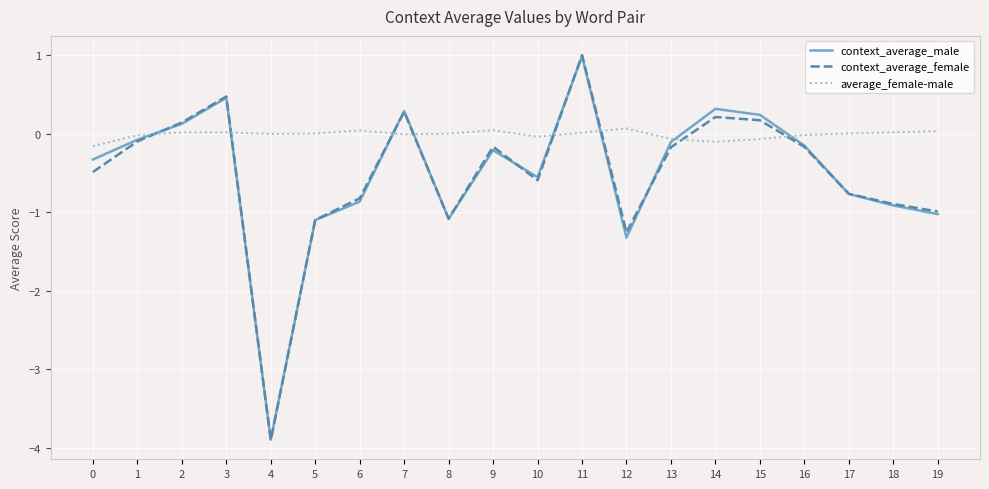

At 15, list the series in order from smallest to largest.

average_female-male, context_average_female, context_average_male